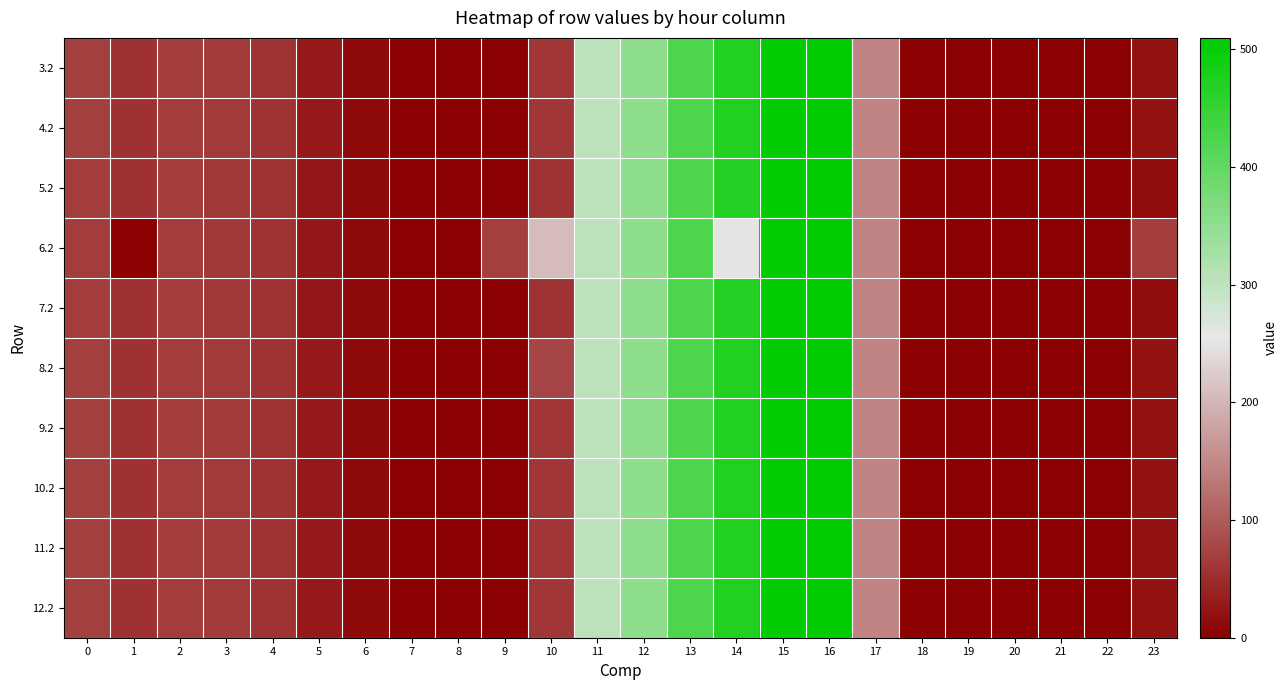

Reading left to right, what are all the values shown in this chart?

3.2: 0=70.1	1=55.7	2=68.5	3=64.0	4=57.4	5=28.0	6=11.8	7=0.0	8=0.0	9=0.0	10=60.4	11=303.6	12=354.2	13=423.4	14=470.4	15=508.8	16=509.6	17=145.4	18=0.0	19=0.0	20=0.0	21=0.0	22=0.0	23=21.2
4.2: 0=70.1	1=55.7	2=68.5	3=64.0	4=57.4	5=28.0	6=11.8	7=0.0	8=0.0	9=0.0	10=60.4	11=303.6	12=354.2	13=423.4	14=470.4	15=508.8	16=509.6	17=145.4	18=0.0	19=0.0	20=0.0	21=0.0	22=0.0	23=21.2
5.2: 0=69.1	1=54.7	2=67.5	3=63.0	4=56.4	5=27.0	6=10.8	7=0.0	8=0.0	9=0.0	10=56.4	11=302.6	12=353.2	13=422.4	14=469.4	15=507.8	16=508.6	17=144.4	18=0.0	19=0.0	20=0.0	21=0.0	22=0.0	23=15.3
6.2: 0=69.1	1=0.6	2=67.5	3=63.0	4=56.4	5=27.0	6=10.8	7=0.0	8=0.0	9=70.5	10=205.6	11=302.6	12=353.2	13=422.4	14=249.8	15=507.8	16=508.6	17=144.4	18=0.0	19=0.0	20=0.0	21=0.0	22=0.0	23=69.5
7.2: 0=69.1	1=54.7	2=67.5	3=63.0	4=56.4	5=27.0	6=10.8	7=0.0	8=0.0	9=0.0	10=56.4	11=302.6	12=353.2	13=422.4	14=469.4	15=507.8	16=508.6	17=144.4	18=0.0	19=0.0	20=0.0	21=0.0	22=0.0	23=15.3
8.2: 0=70.1	1=55.7	2=68.5	3=64.0	4=57.4	5=28.0	6=11.8	7=0.0	8=0.0	9=0.0	10=76.3	11=303.6	12=354.2	13=423.4	14=470.4	15=508.8	16=509.6	17=145.4	18=0.0	19=0.0	20=0.0	21=0.0	22=0.0	23=21.2
9.2: 0=70.1	1=55.7	2=68.5	3=64.0	4=57.4	5=28.0	6=11.8	7=0.0	8=0.0	9=0.0	10=60.4	11=303.6	12=354.2	13=423.4	14=470.4	15=508.8	16=509.6	17=145.4	18=0.0	19=0.0	20=0.0	21=0.0	22=0.0	23=21.2
10.2: 0=70.1	1=55.7	2=68.5	3=64.0	4=57.4	5=28.0	6=11.8	7=0.0	8=0.0	9=0.0	10=60.4	11=303.6	12=354.2	13=423.4	14=470.4	15=508.8	16=509.6	17=145.4	18=0.0	19=0.0	20=0.0	21=0.0	22=0.0	23=21.2
11.2: 0=70.1	1=55.7	2=68.5	3=64.0	4=57.4	5=28.0	6=11.8	7=0.0	8=0.0	9=0.0	10=60.4	11=303.6	12=354.2	13=423.4	14=470.4	15=508.8	16=509.6	17=145.4	18=0.0	19=0.0	20=0.0	21=0.0	22=0.0	23=21.2
12.2: 0=70.1	1=55.7	2=68.5	3=64.0	4=57.4	5=28.0	6=11.8	7=0.0	8=0.0	9=0.0	10=60.4	11=303.6	12=354.2	13=423.4	14=470.4	15=508.8	16=509.6	17=145.4	18=0.0	19=0.0	20=0.0	21=0.0	22=0.0	23=21.2